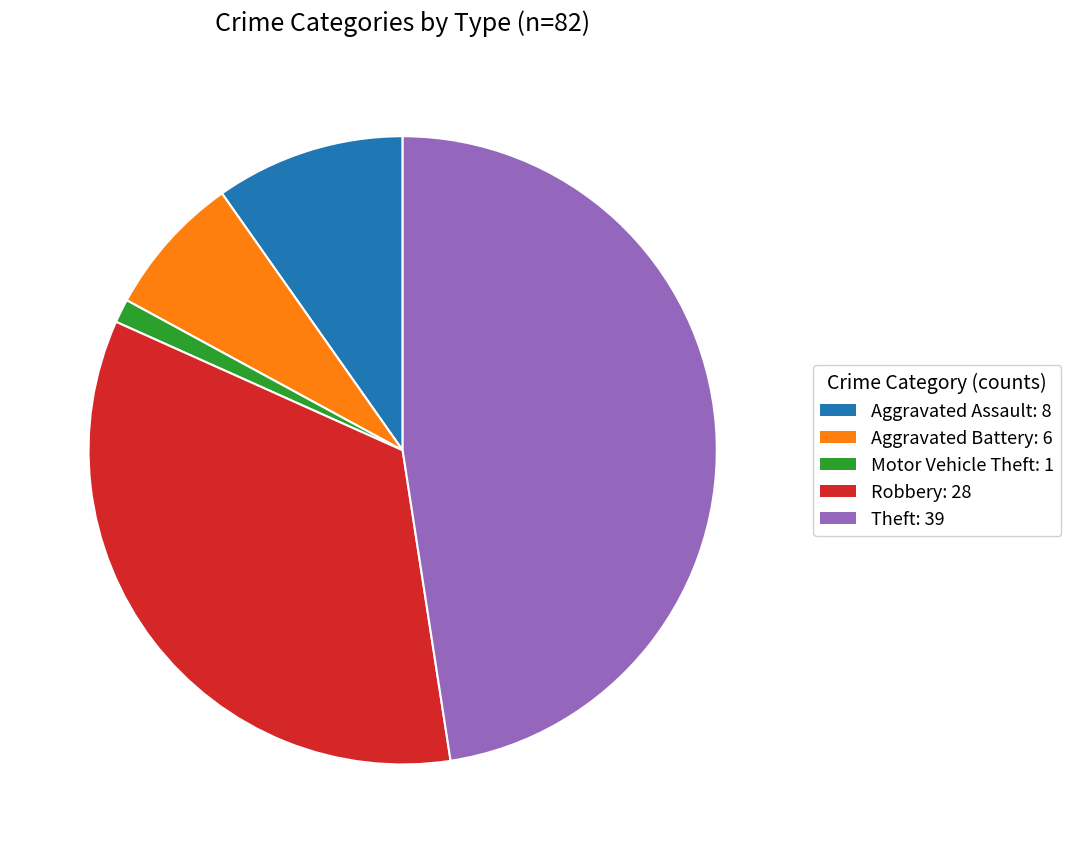

Does any single category account for the majority?

No